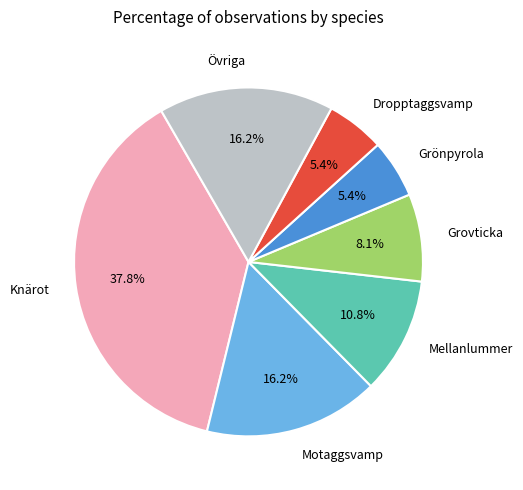

Count the number of slices in the pie.

7